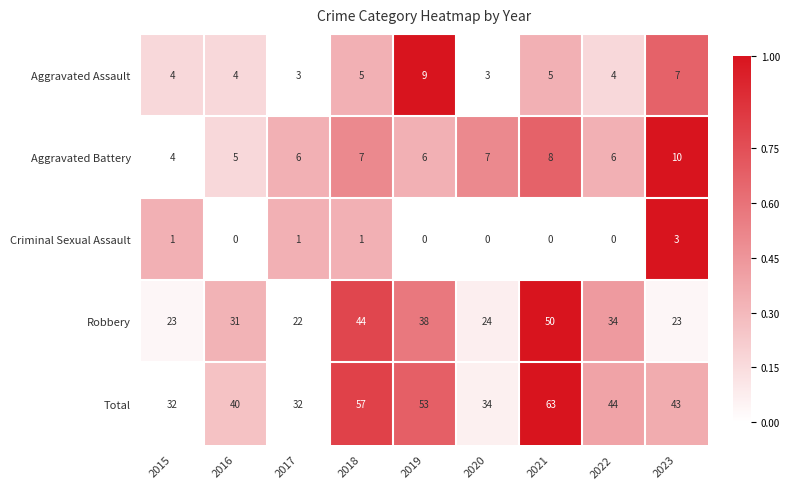

List the series in order of their peak value, highest first.

Total, Robbery, Aggravated Battery, Aggravated Assault, Criminal Sexual Assault